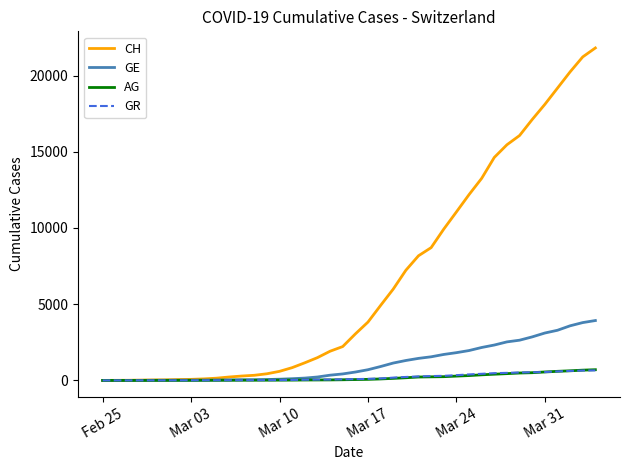

Which series has the largest total across all categories?

CH